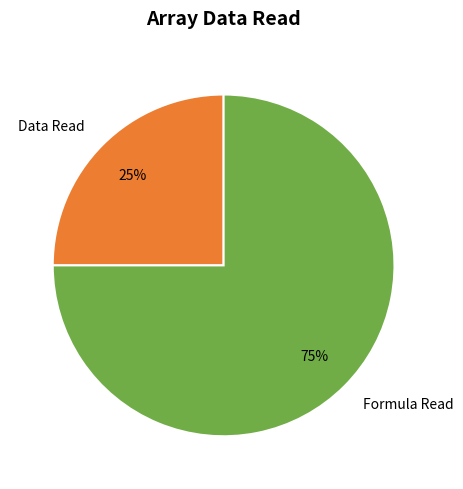

What is the smallest slice in the pie chart?

Data Read